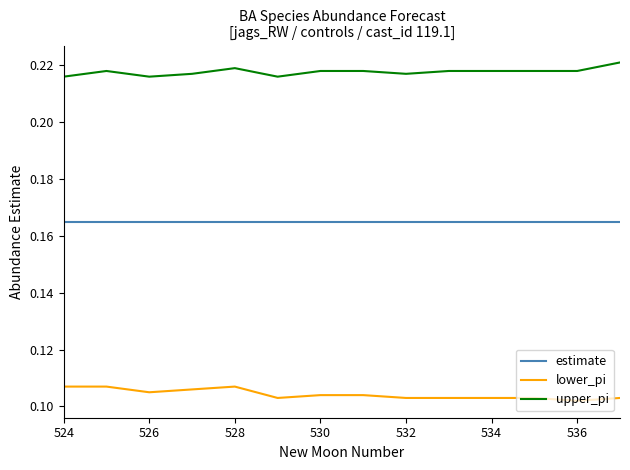

True or false: lower_pi and upper_pi cross at least once.

False